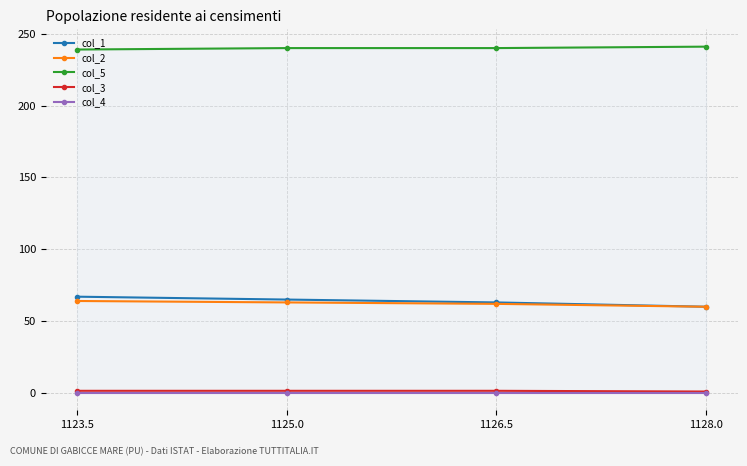

What is the spread (max minus min) of values at 1123.5?

239.0